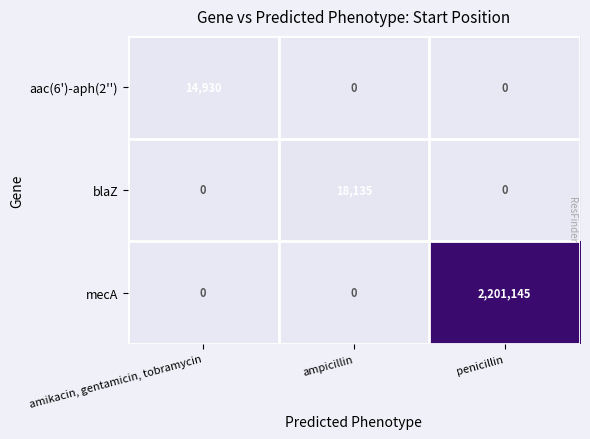

True or false: blaZ has a value of 0 at amikacin, gentamicin, tobramycin.

True